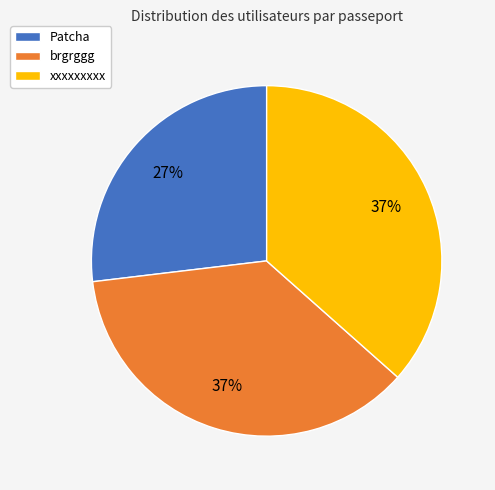

To the nearest percent, what portion does brgrggg represent?

37%